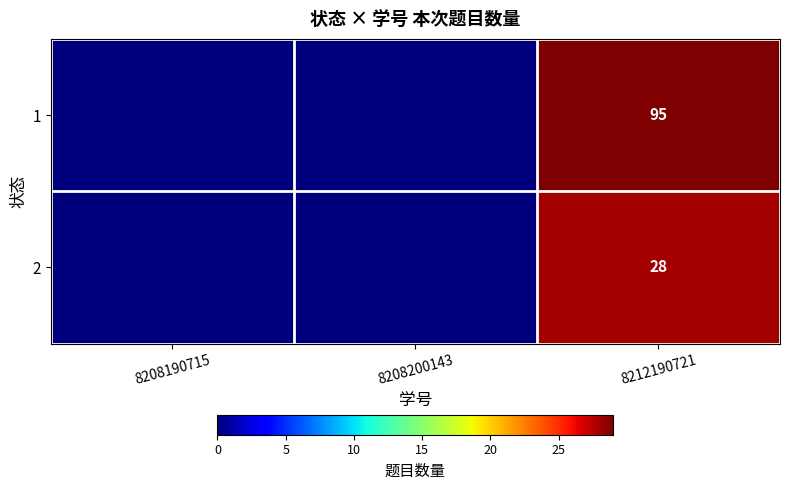

At which category does the chart reach its peak across all series?

8212190721